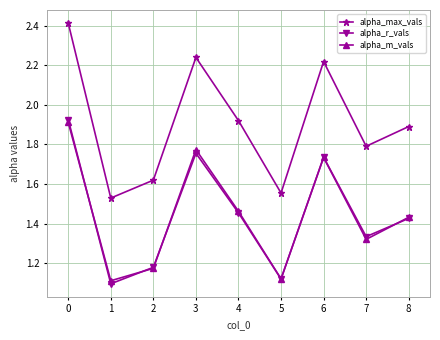

Is it true that alpha_r_vals equals 2.5 at 4?

False